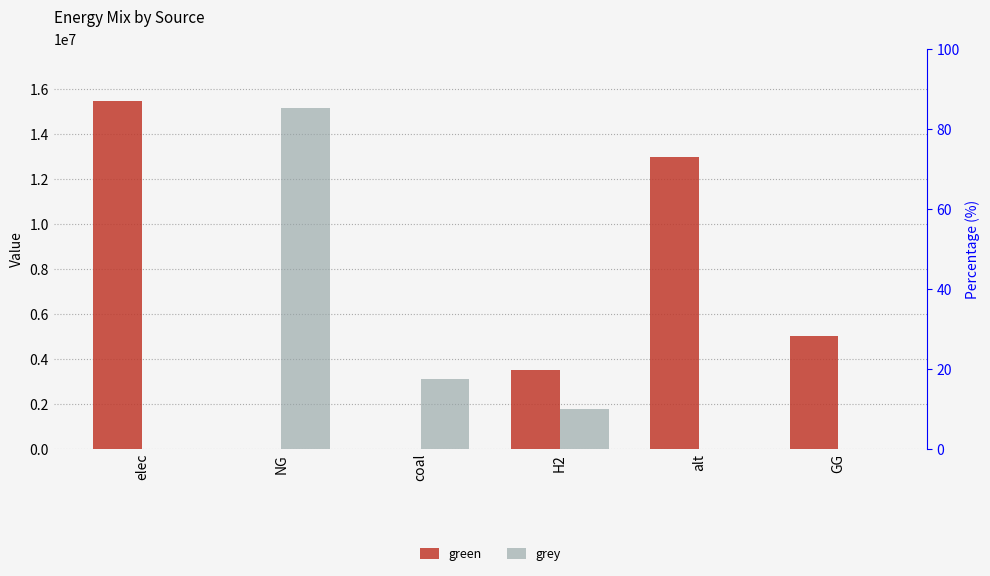

What is the label of the 4th bar from the left?

H2